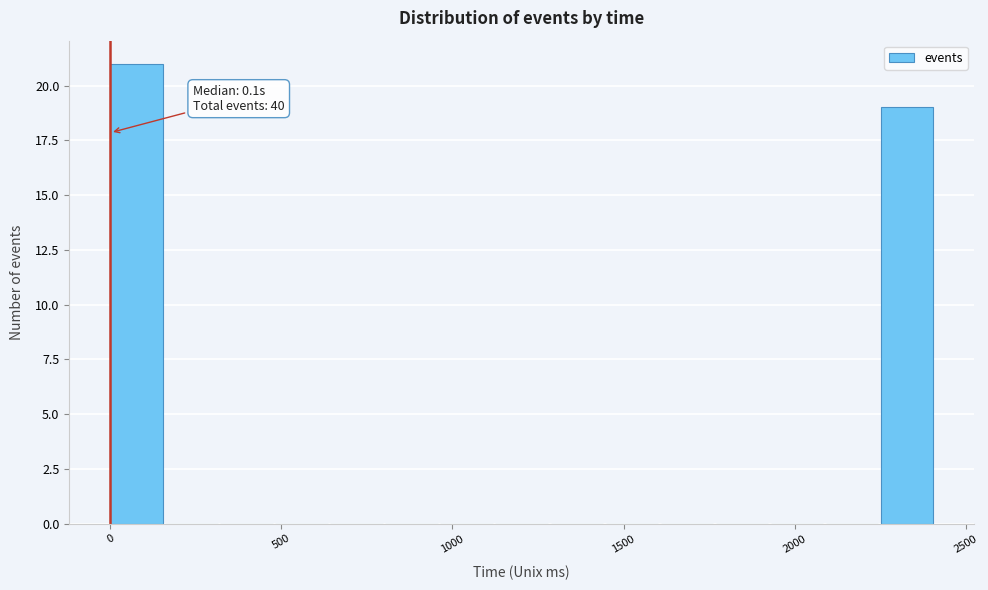

Read against the x-axis, roughly where is the centre of the tallest bar?

100